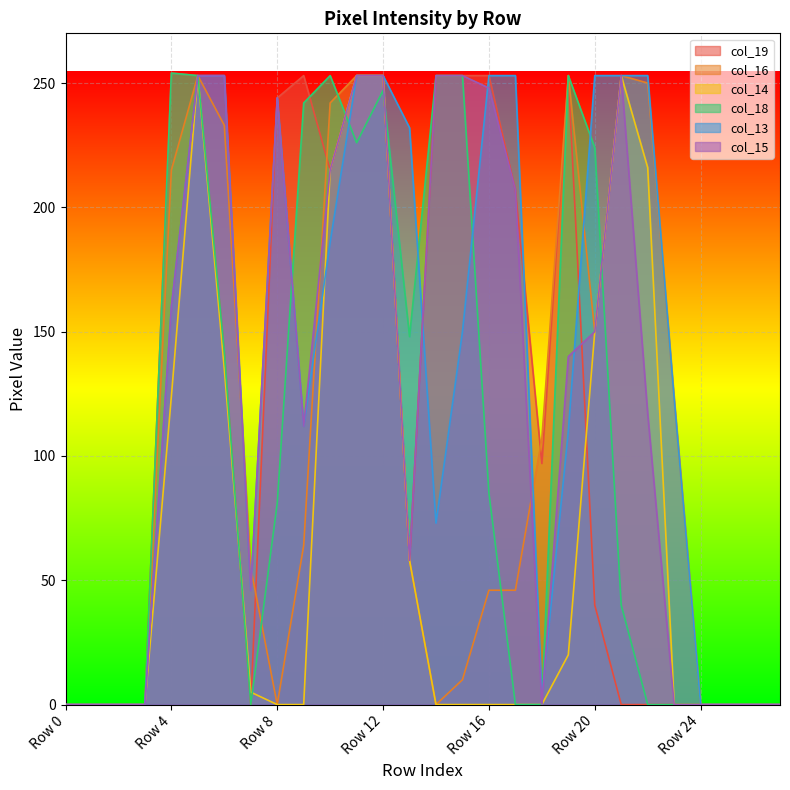

Does the chart display data point markers on the line(s)?

No